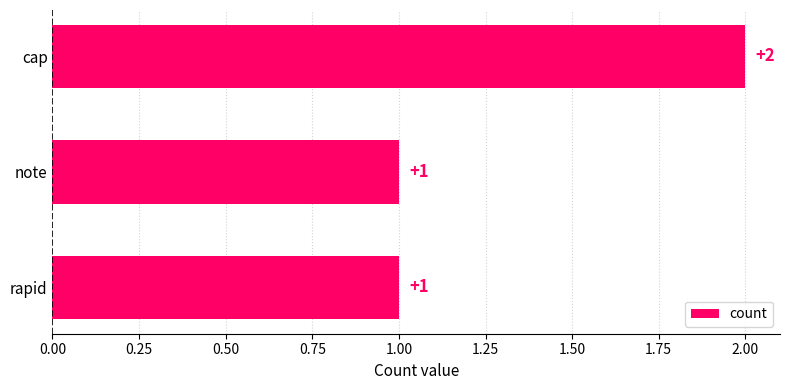

Approximately how many times larger is the value at cap compared to rapid?

2.0